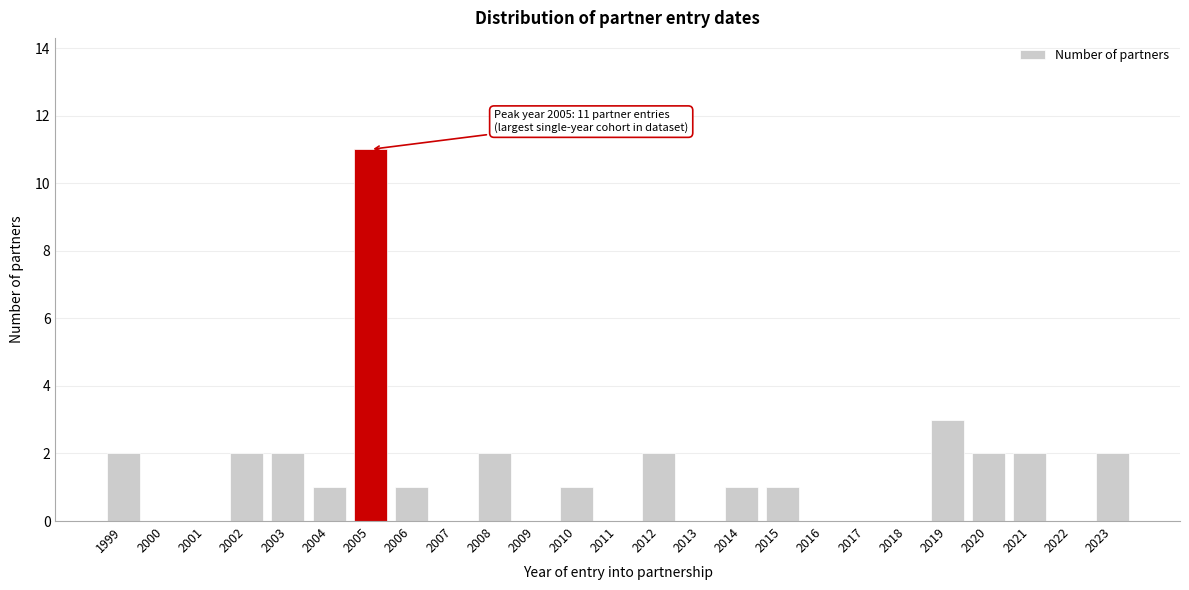

Reading left to right, transcribe all the data shown in this chart.

1999=2	2000=0	2001=0	2002=2	2003=2	2004=1	2005=11	2006=1	2007=0	2008=2	2009=0	2010=1	2011=0	2012=2	2013=0	2014=1	2015=1	2016=0	2017=0	2018=0	2019=3	2020=2	2021=2	2022=0	2023=2